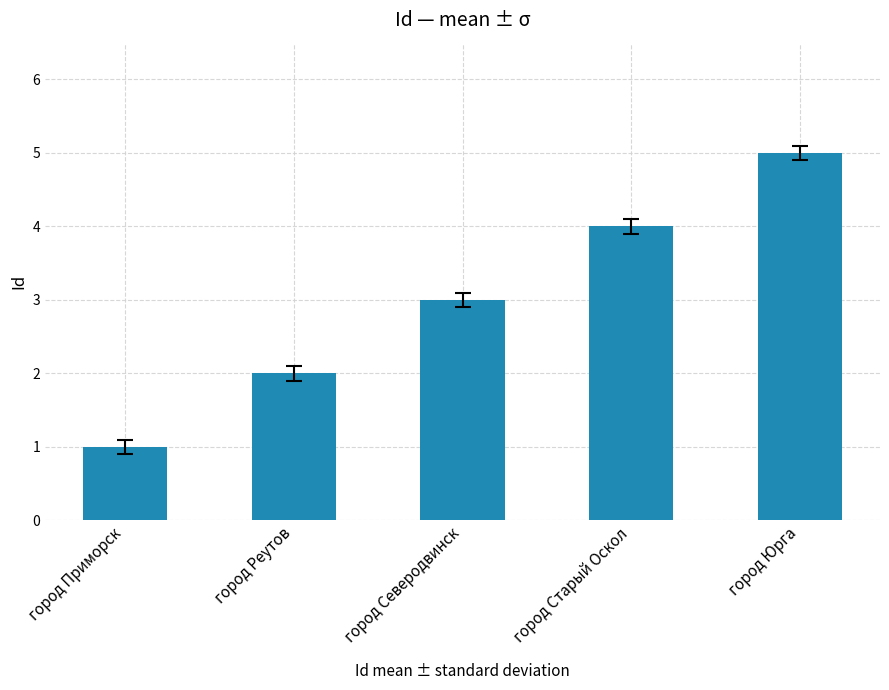

Reading left to right, extract all data points from this chart.

1	2	3	4	5